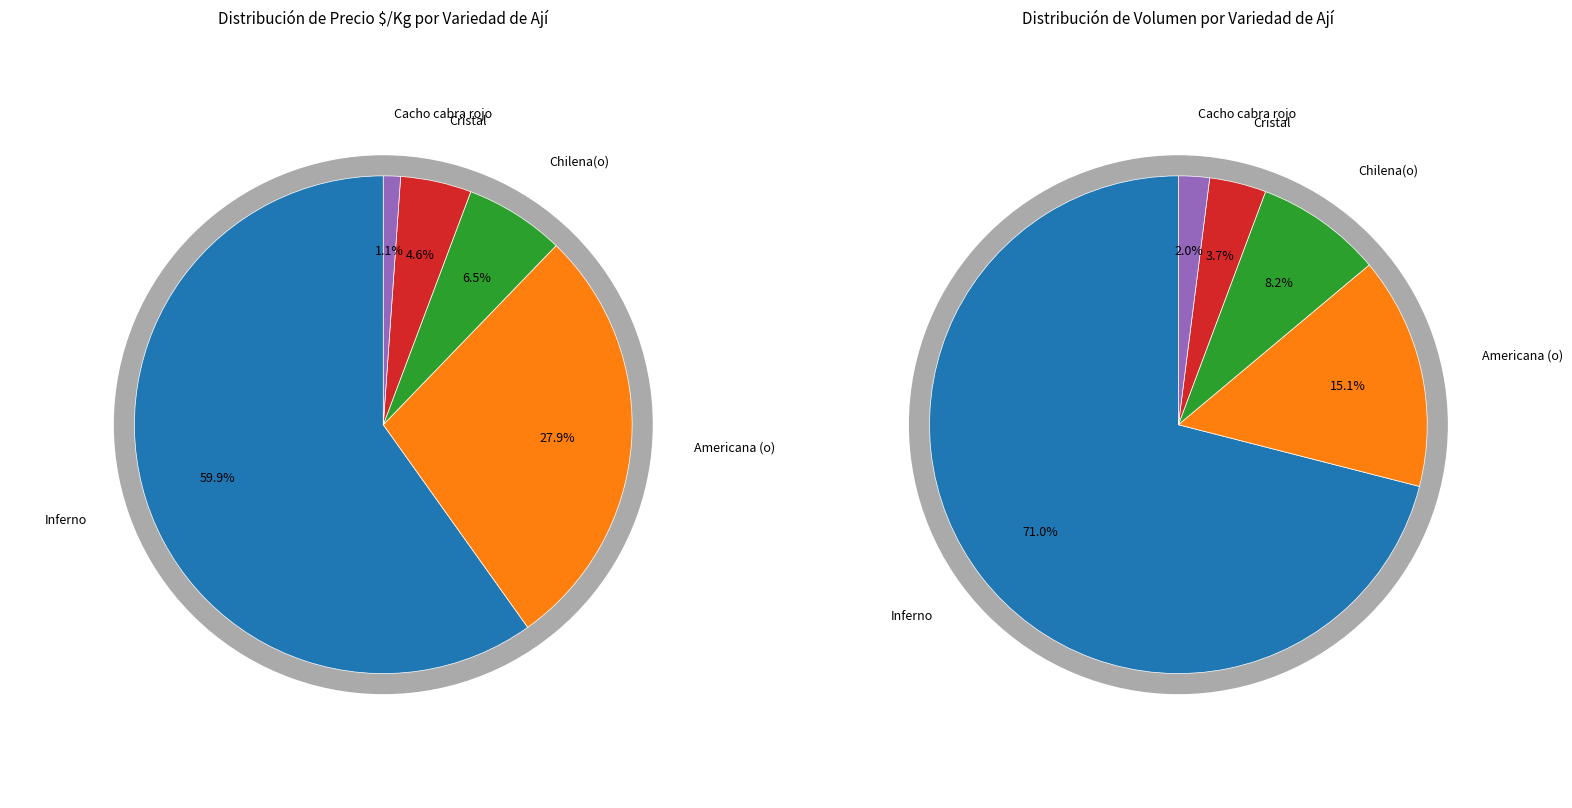

Which has a higher value, Cacho cabra rojo or Inferno?

Inferno